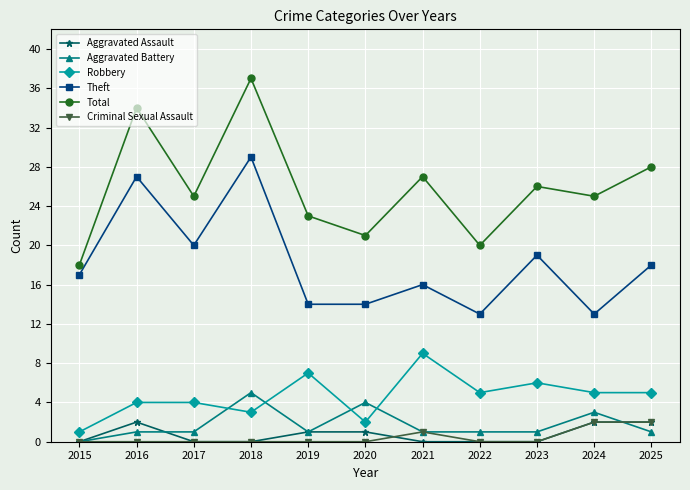

True or false: Total and Criminal Sexual Assault intersect in this chart.

False